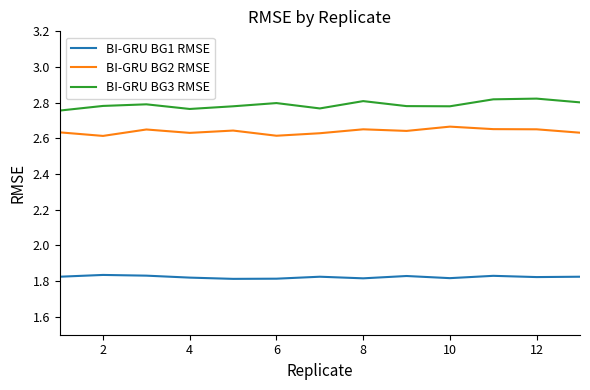

Which series has the largest total across all categories?

BI-GRU BG3 RMSE